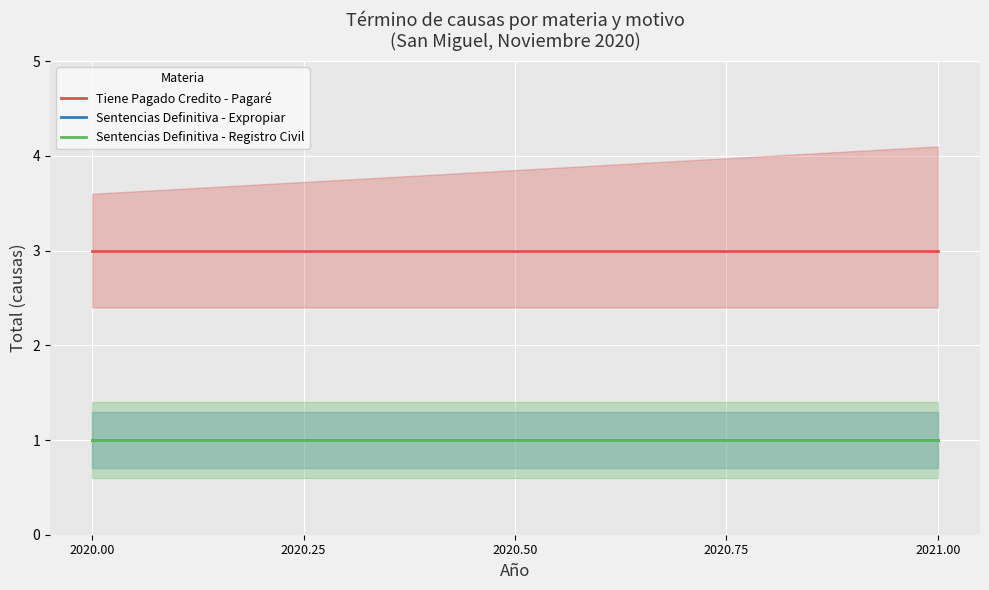

Is this an area chart (filled region under the line)?

No